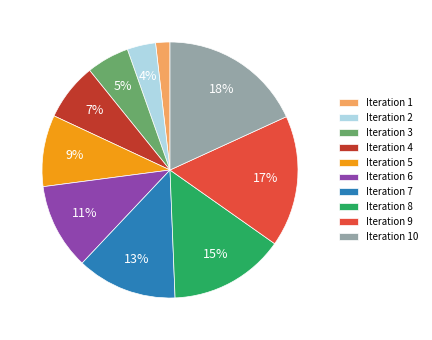

To the nearest percent, what percentage of the pie is Iteration 8?

15%